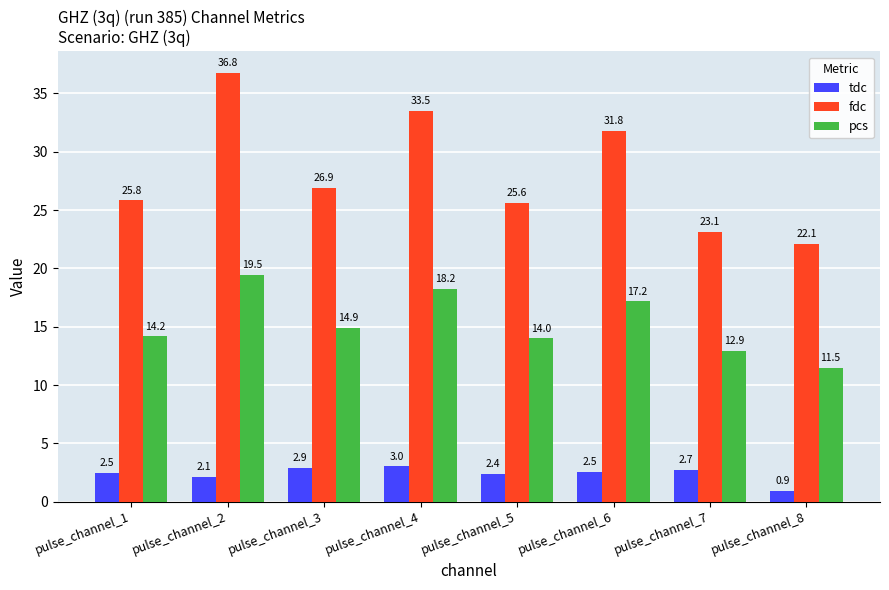

Rank the series at pulse_channel_3 from highest to lowest value.

fdc, pcs, tdc